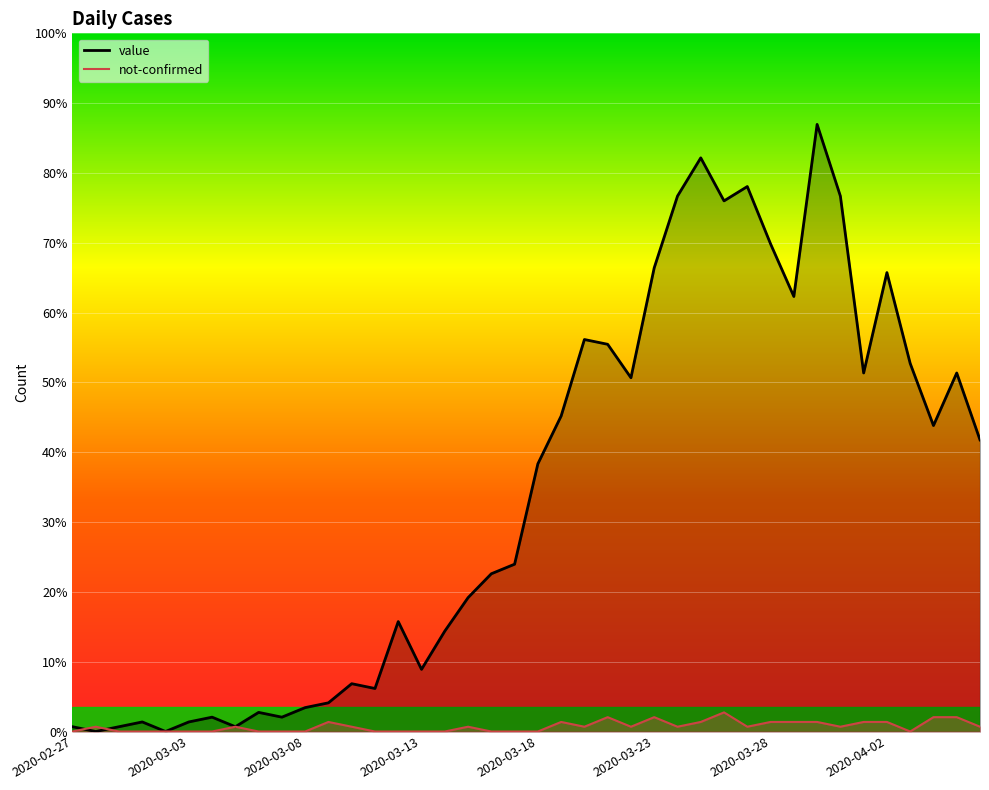

What is the label of the 6th point from the left?

2020-03-03